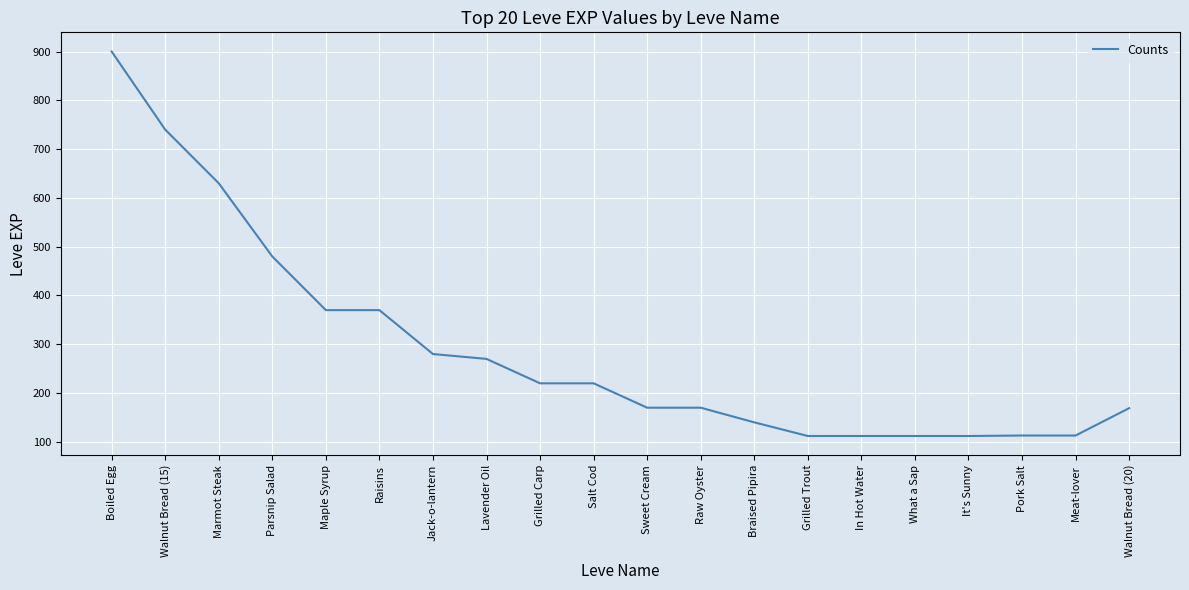

What is the maximum value shown in the chart?

900